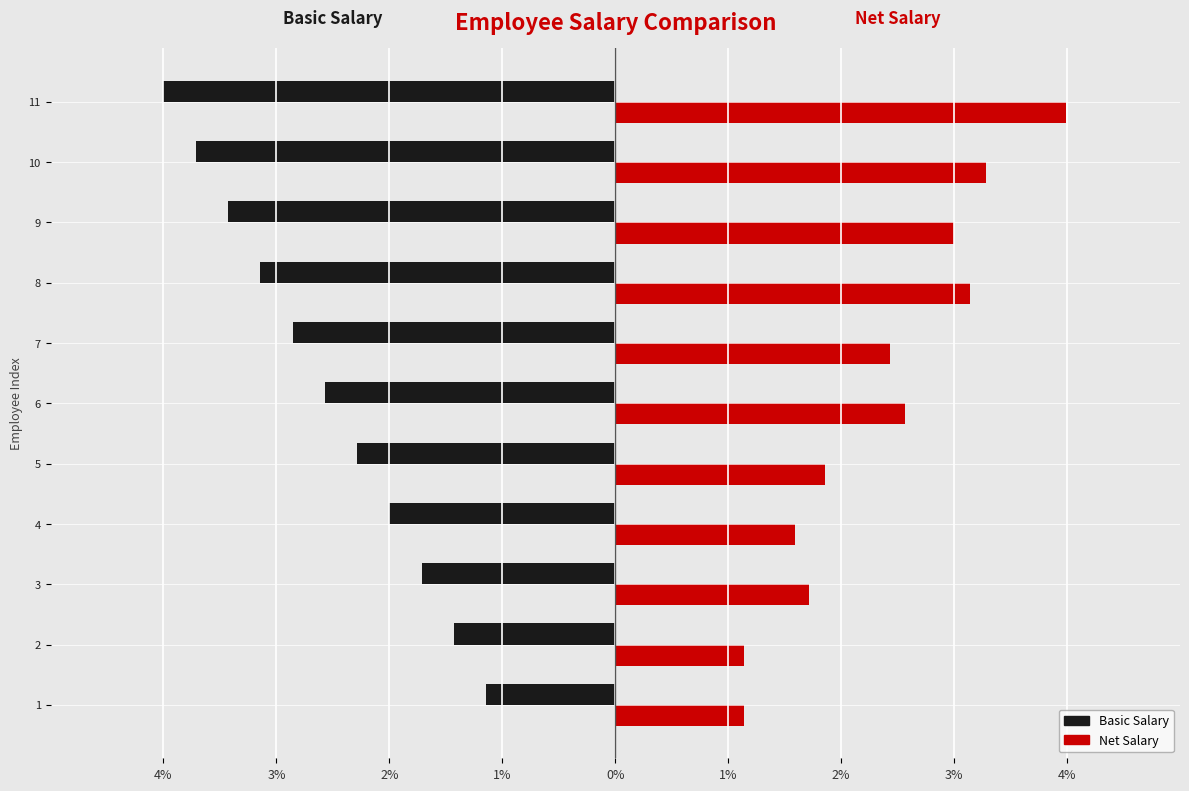

List the series in order of their overall mean, lowest first.

Basic Salary, Net Salary